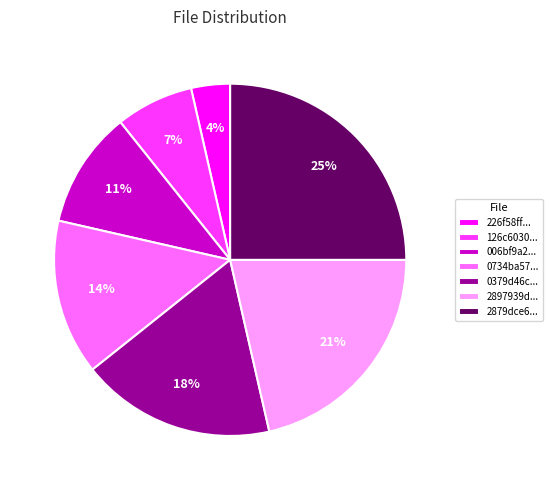

To the nearest percent, what is the difference between the 126c6030... and 2897939d... slice percentages?

14%